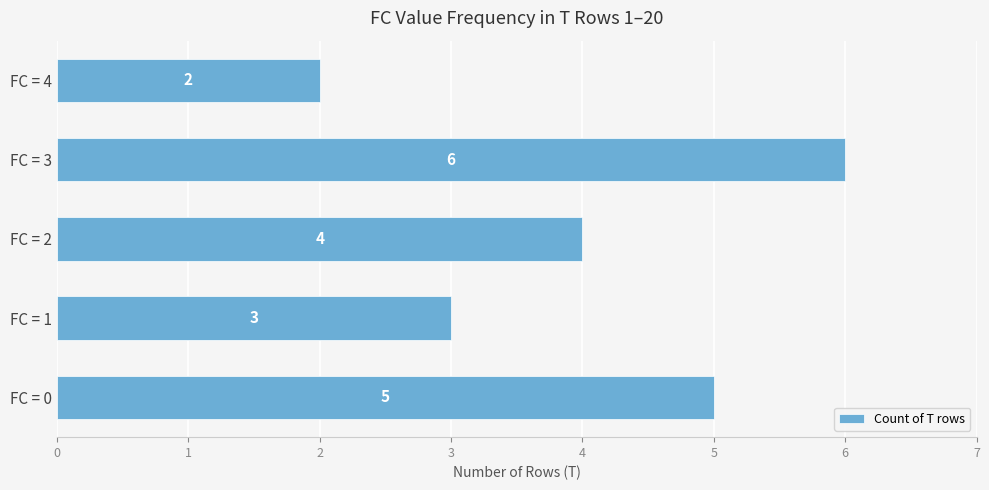

Does the chart contain any negative values?

No